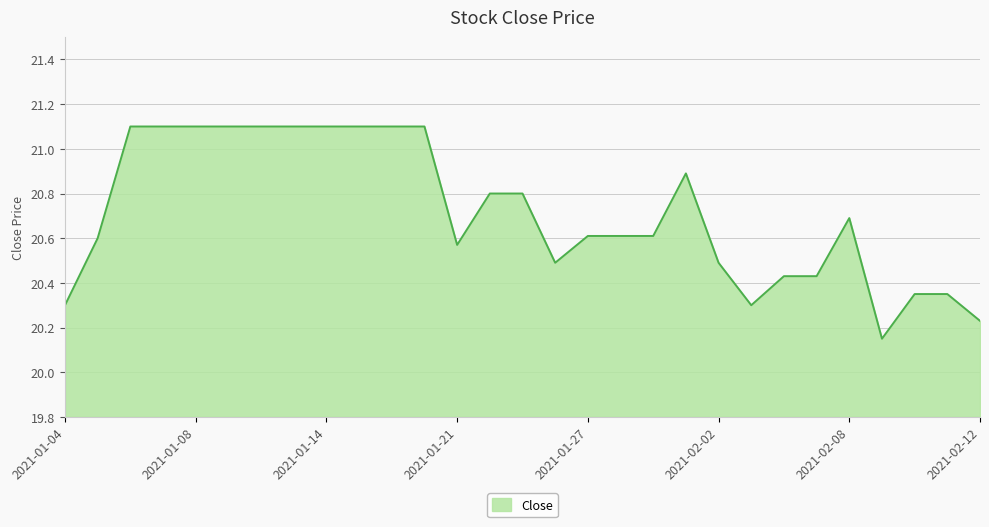

What is the maximum value shown in the chart?

21.1